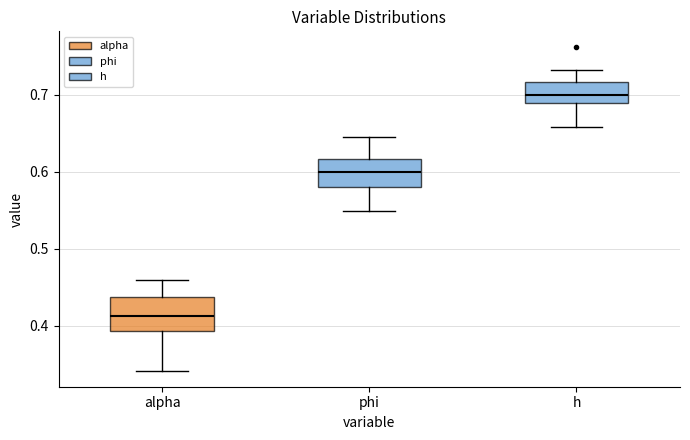

Where is the upper edge of the box for alpha on the y-axis? The values are not printed on the chart, so give them approximately, as read against the axis.

0.44